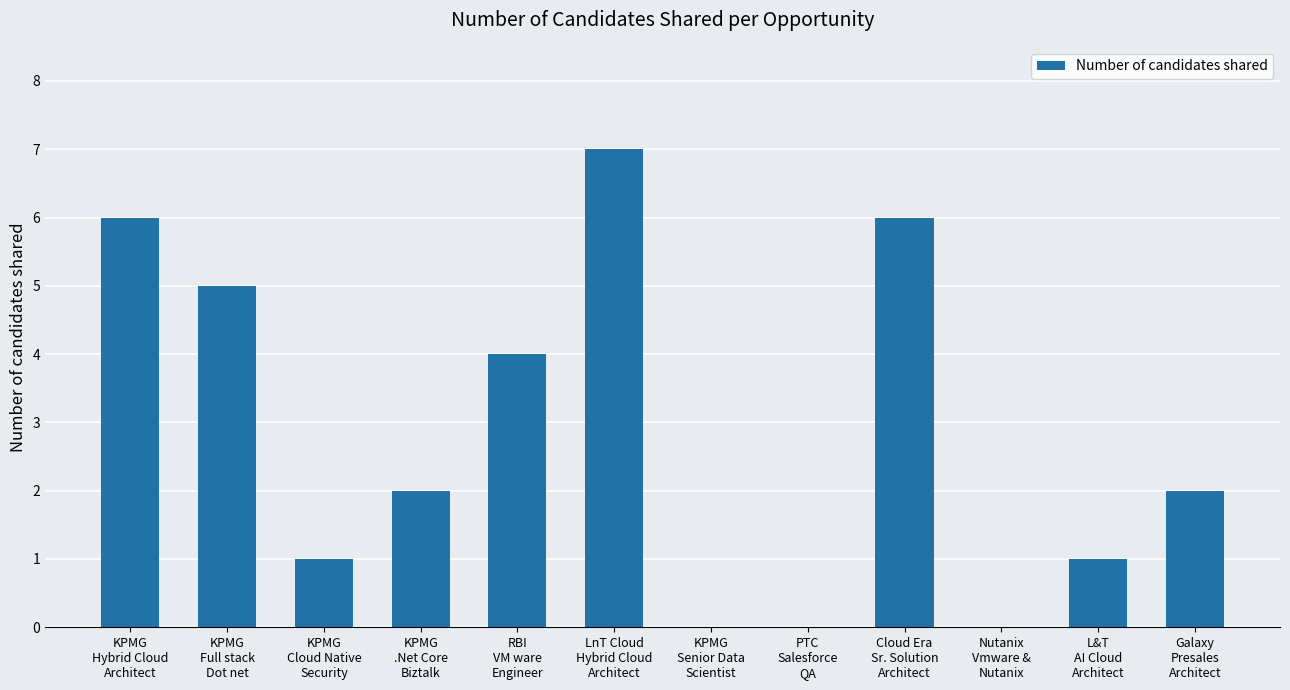

What is the sum of all values?

34